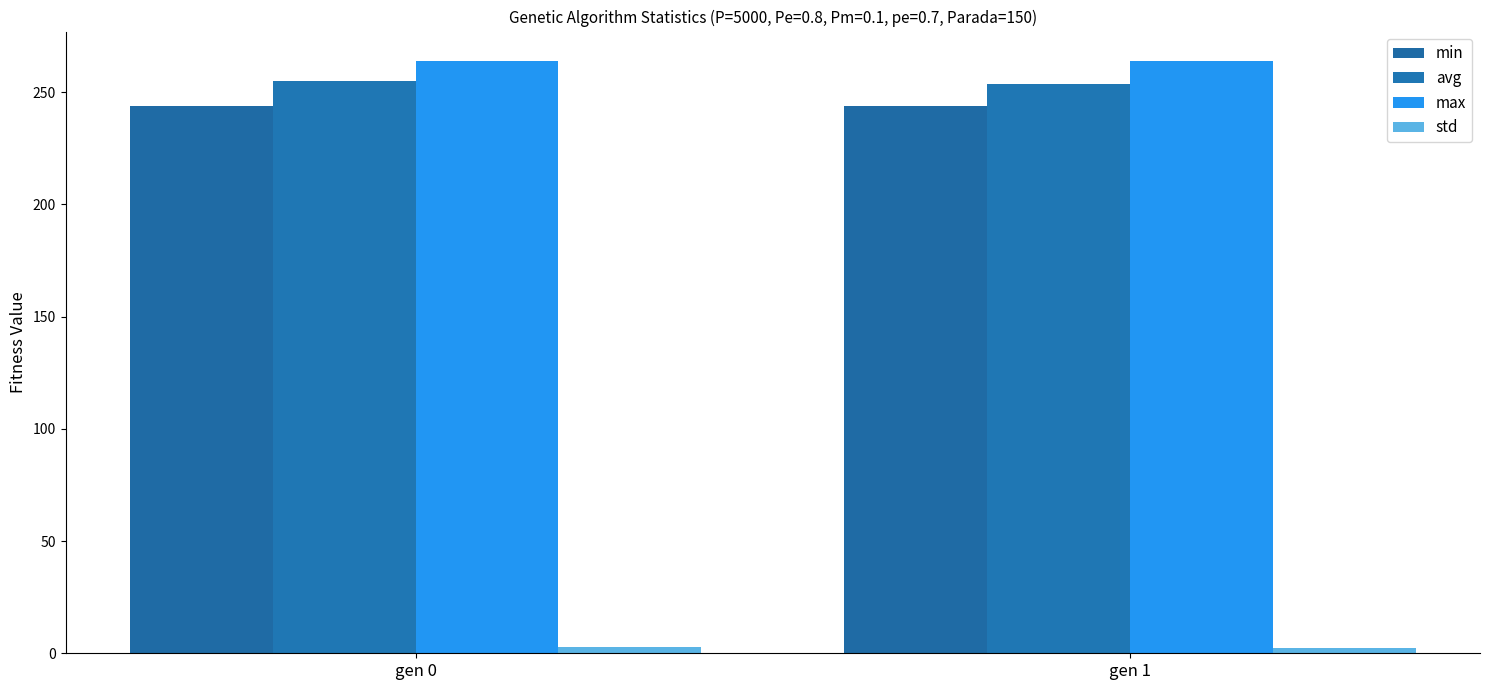

Reading right to left, transcribe all the data shown in this chart.

min: gen 1=243.7	gen 0=243.7
avg: gen 1=253.5	gen 0=254.9
max: gen 1=263.8	gen 0=263.8
std: gen 1=2.6	gen 0=2.7